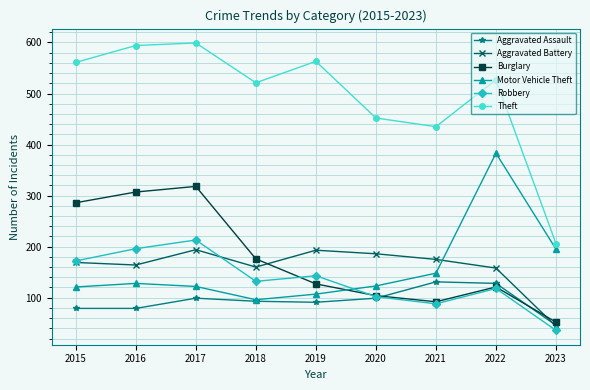

True or false: Theft has more than 2 interior local peaks.

True